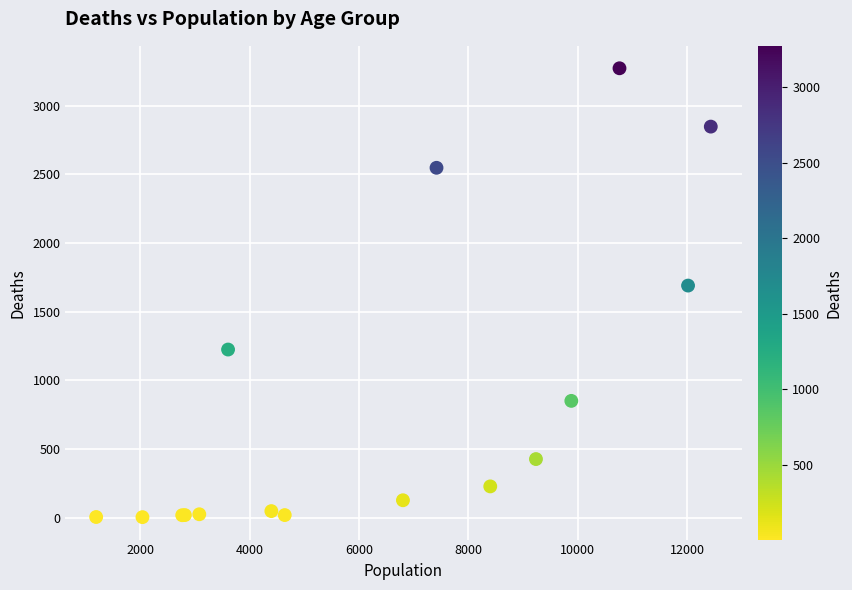

What Y value in the scatter plot is closest to 1638?

1690